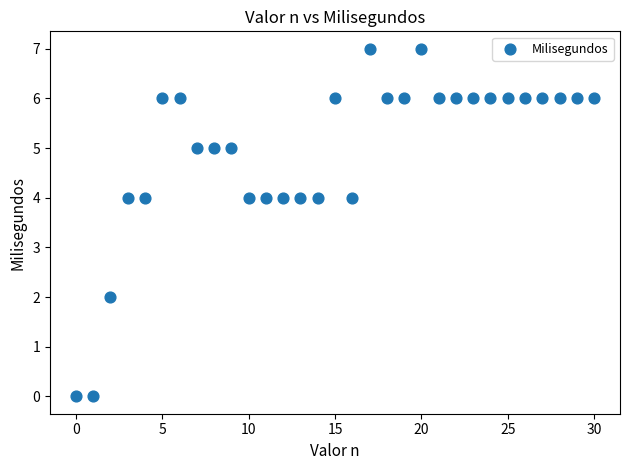

What is the range of Y values (max minus min)?

7